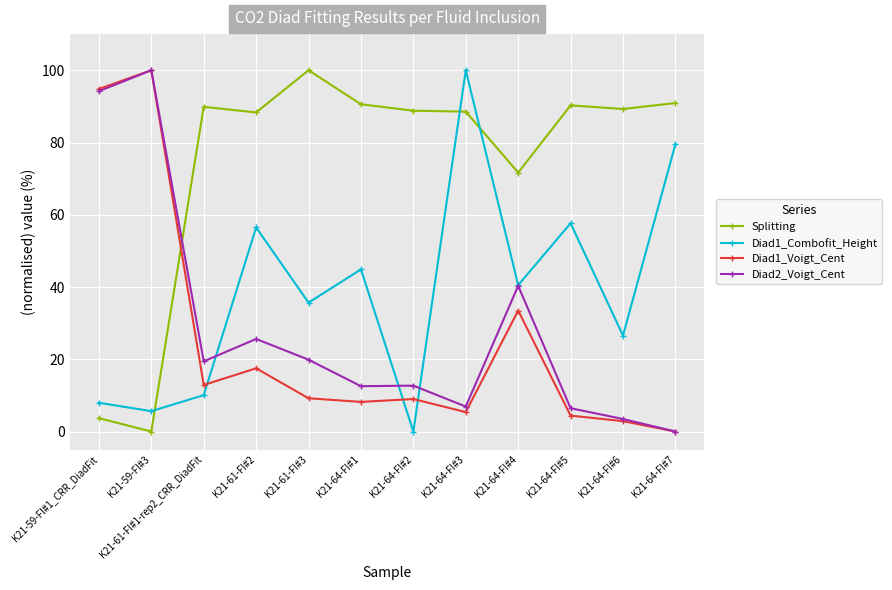

True or false: Diad1_Voigt_Cent has a value of 9.0 at K21-64-FI#2.

True